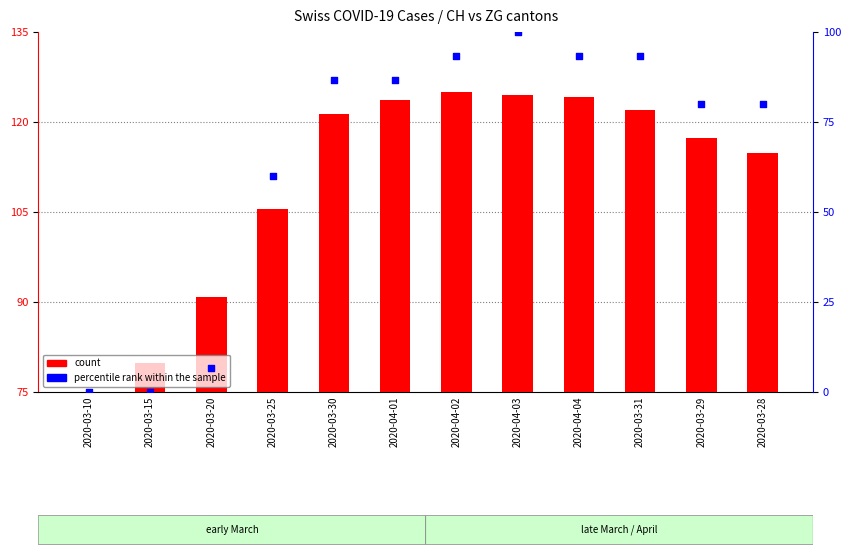

Which series has the largest Y range (max minus min)?

percentile rank within the sample